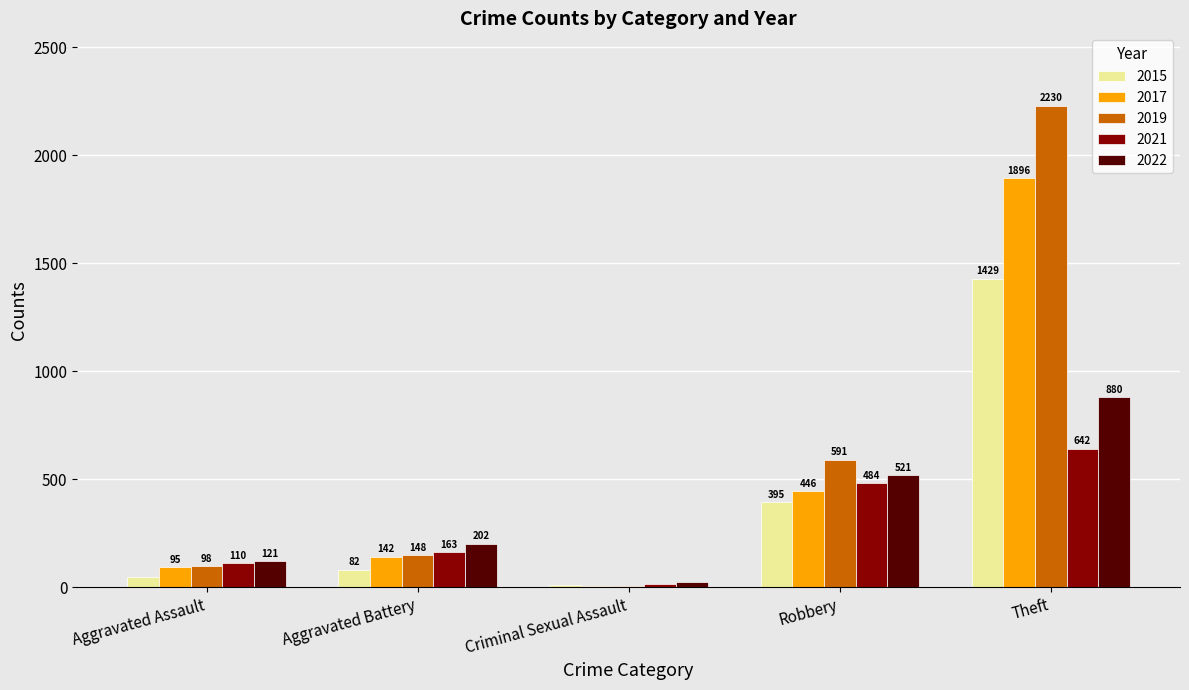

Rank the series by their maximum value, from highest to lowest.

2019, 2017, 2015, 2022, 2021